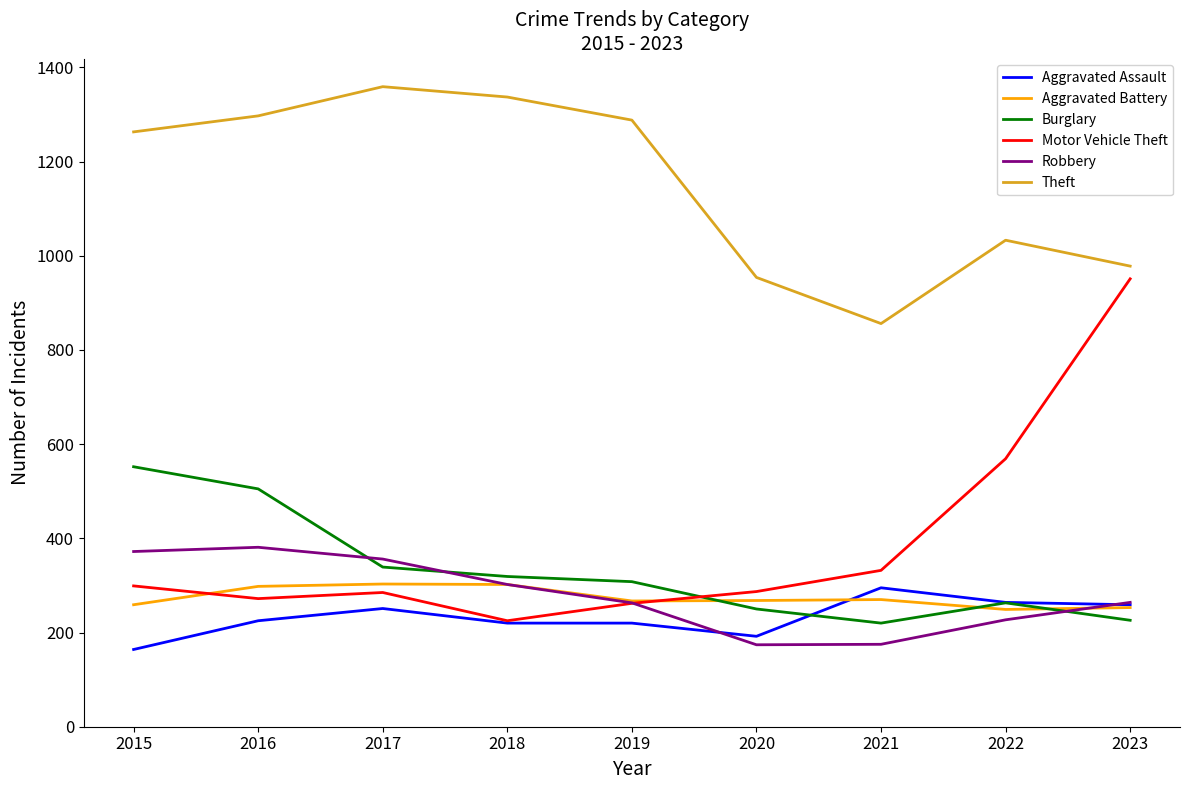

In Burglary, how many points are lower than both neighbors (excluding endpoints)?

1